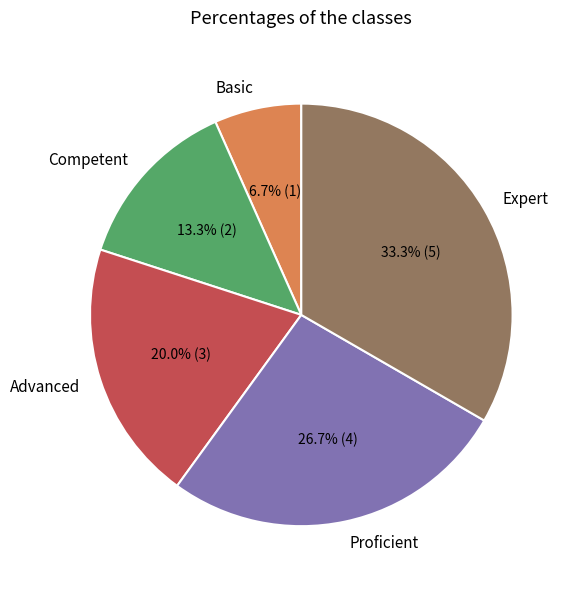

What portion of the pie excludes Proficient?

73.3%